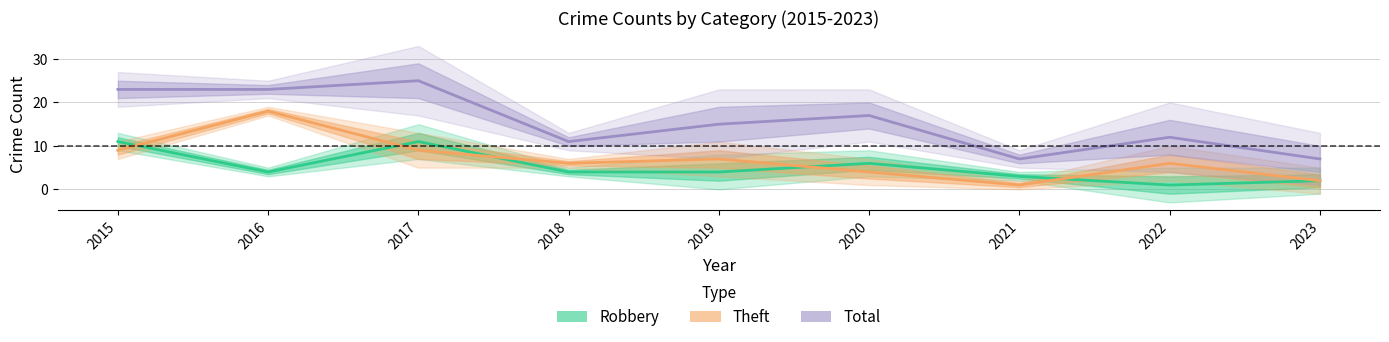

Reading left to right, transcribe all the data shown in this chart.

Robbery: 11	4	11	4	4	6	3	1	2
Theft: 9	18	9	6	7	4	1	6	2
Total: 23	23	25	11	15	17	7	12	7